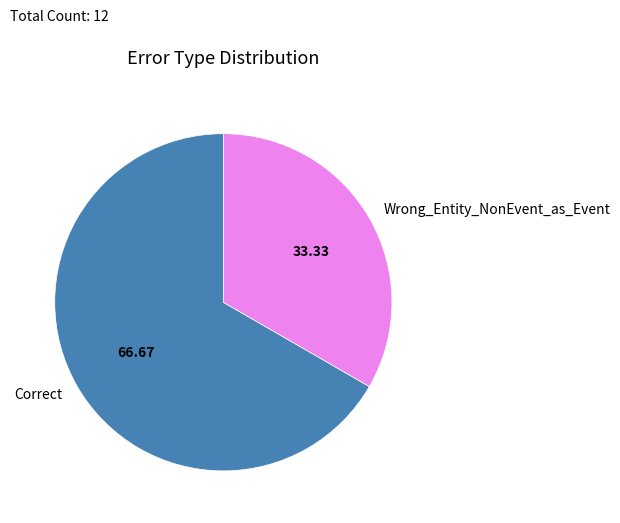

Which slice is the smallest?

Wrong_Entity_NonEvent_as_Event